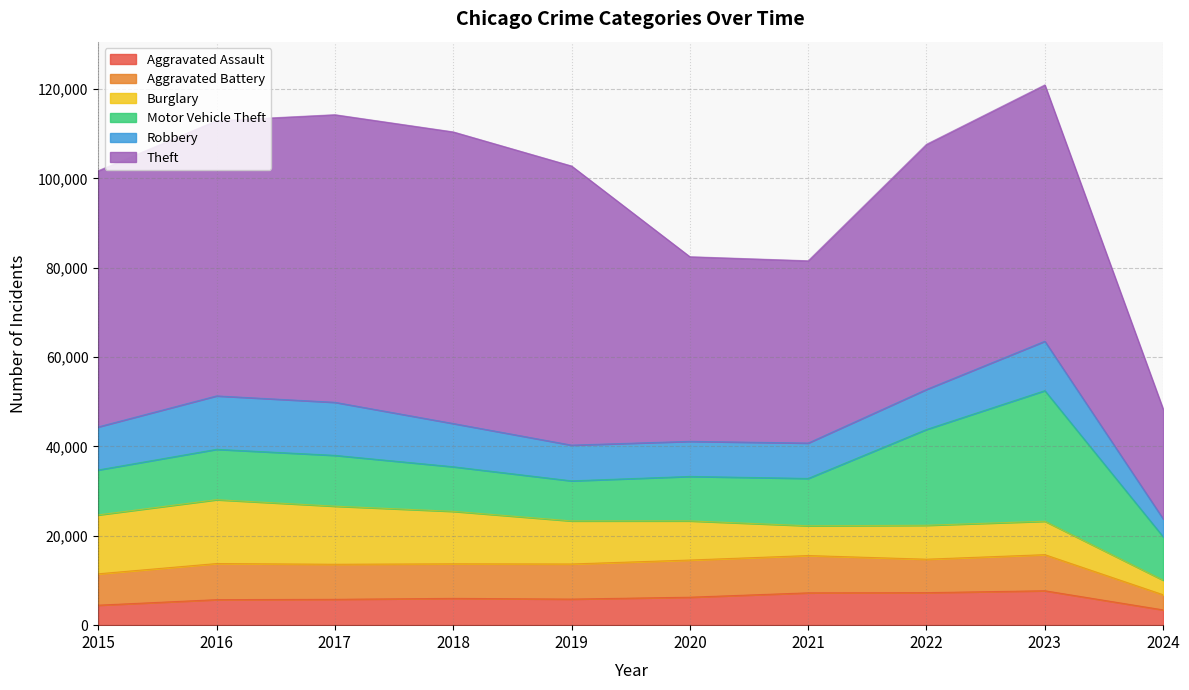

At which label is Theft closest to 44939?

2020